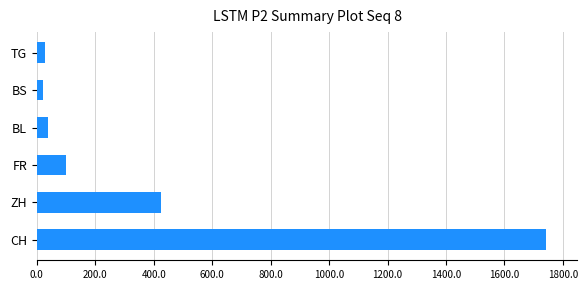

The chart shows a value of 38 at BL. True or false?

True